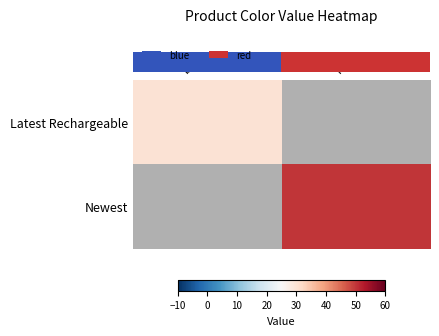

Count the number of data series in this chart.

2